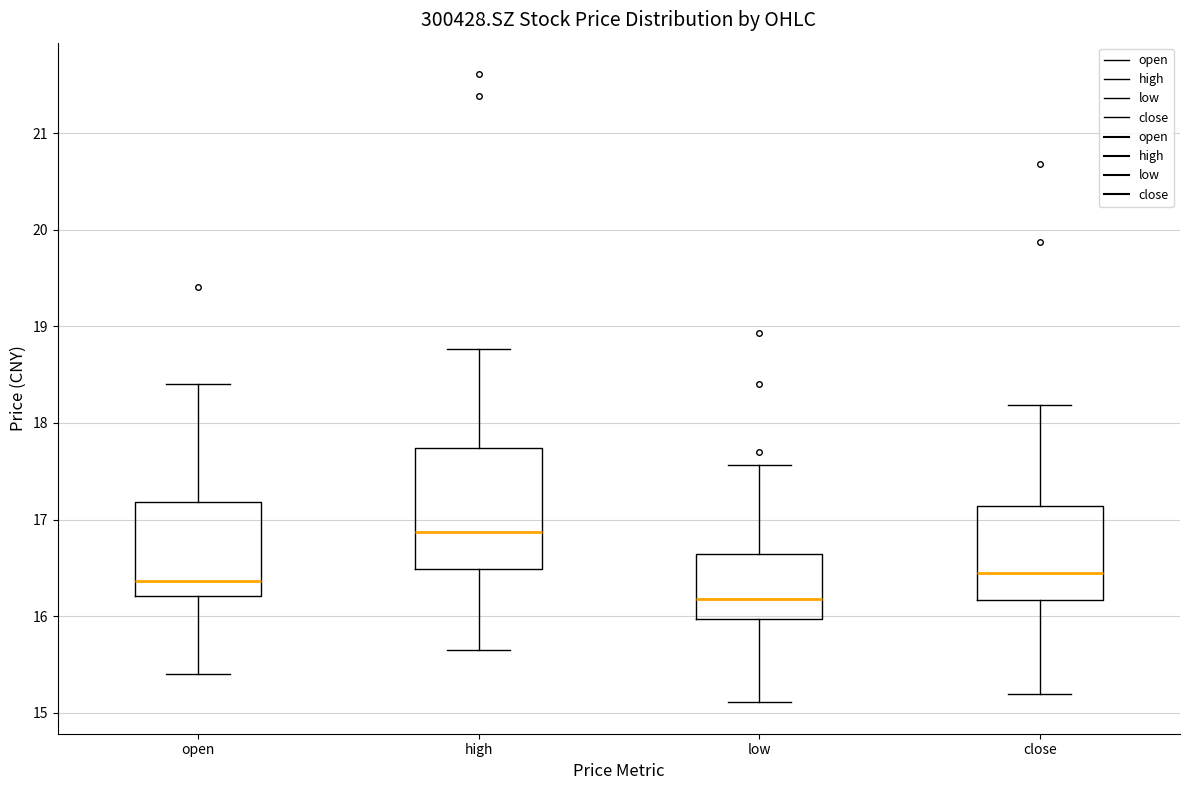

Reading left to right, transcribe this box plot: for each box, give where its median line is, the range the box spans, and where its two whiskers end, as read against the y-axis. The values are not printed on the chart, so give them approximately, as read against the axis.

open: median 16.4, box 16.2 to 17.2, whiskers 15.4 to 18.4
high: median 16.9, box 16.5 to 17.7, whiskers 15.7 to 18.8
low: median 16.2, box 16.0 to 16.6, whiskers 15.1 to 17.6
close: median 16.5, box 16.2 to 17.1, whiskers 15.2 to 18.2